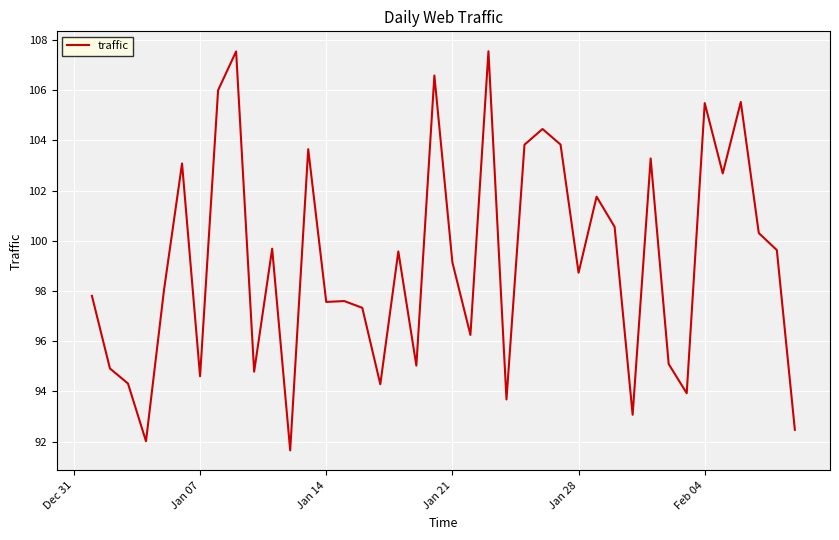

What is the difference between the maximum and minimum values?

15.9